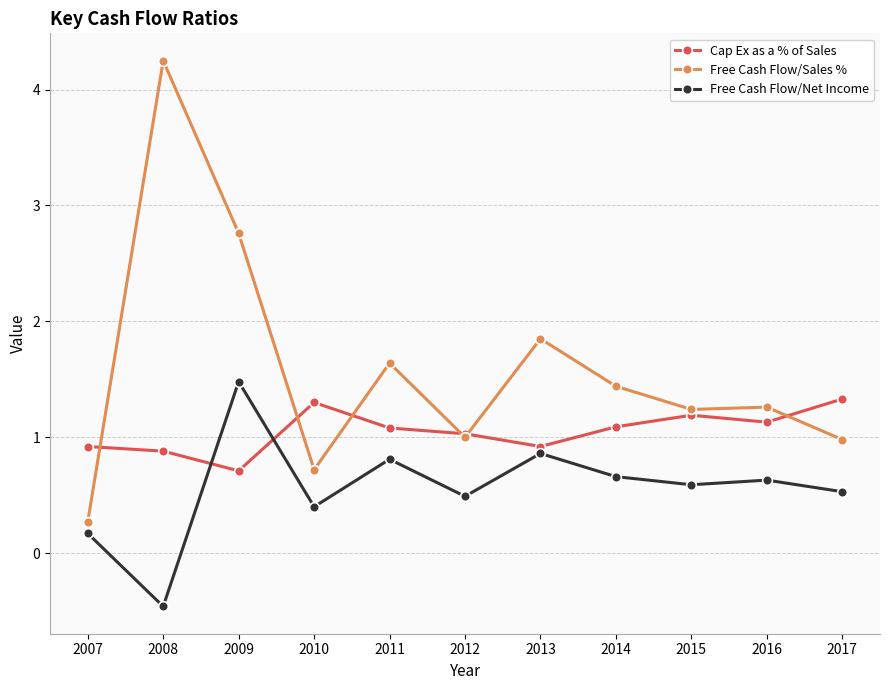

What is the value of the Free Cash Flow/Net Income point at the 7th from the left?

0.9